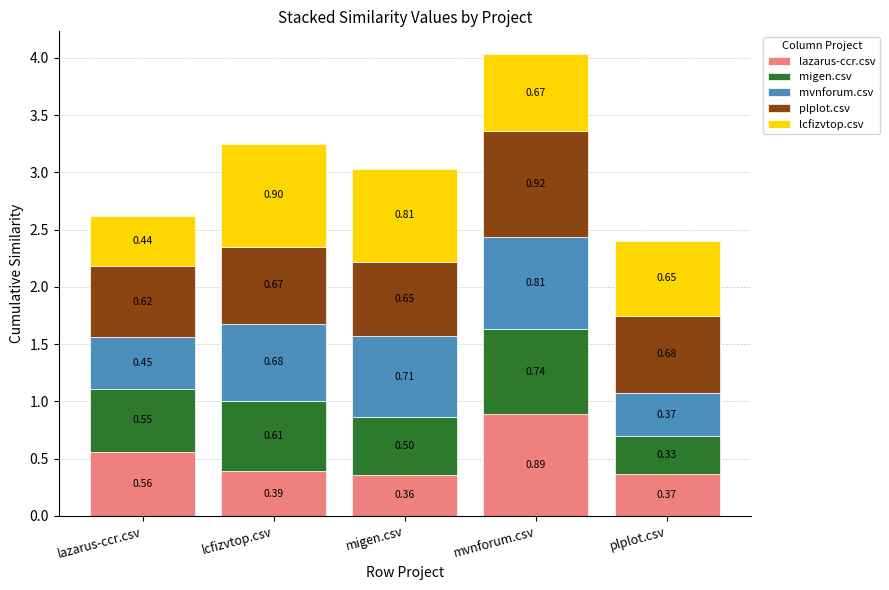

What are all the series names shown in the legend?

lazarus-ccr.csv, migen.csv, mvnforum.csv, plplot.csv, lcfizvtop.csv